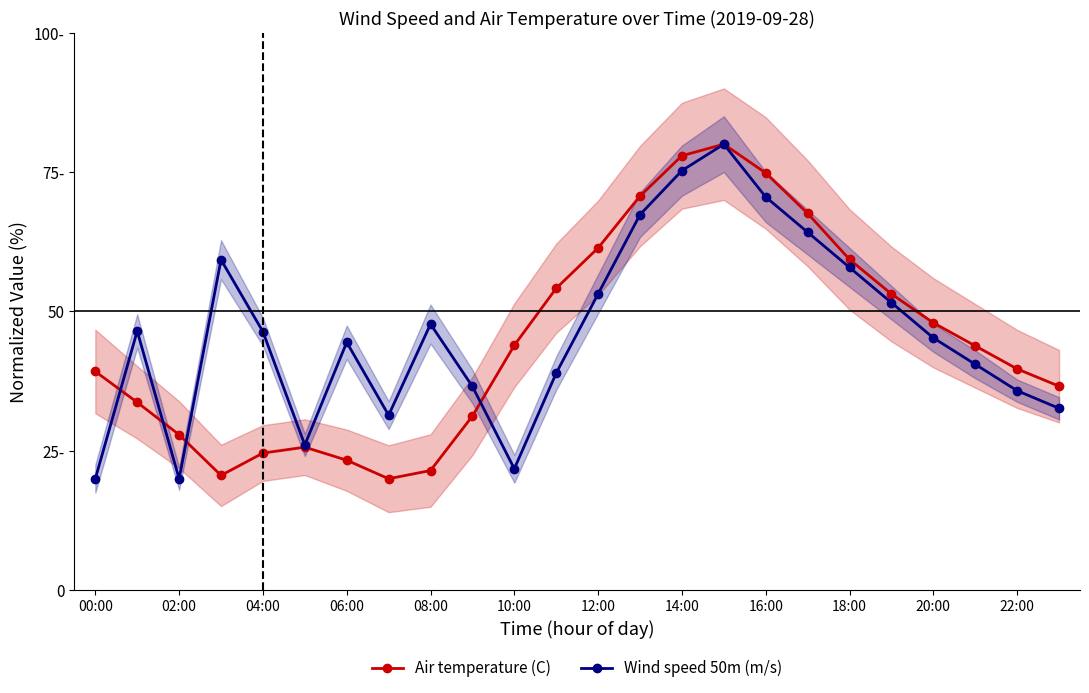

Reading left to right, what are all the values shown in this chart?

Air temperature (C): 39.2	33.7	27.9	20.6	24.6	25.7	23.3	20.0	21.5	31.2	43.9	54.2	61.4	70.7	77.9	80.0	74.8	67.6	59.3	53.1	48.0	43.8	39.7	36.6
Wind speed 50m (m/s): 20.0	46.5	20.0	59.3	46.4	26.1	44.5	31.4	47.7	36.5	21.8	38.9	53.2	67.4	75.3	80.0	70.5	64.2	57.9	51.6	45.3	40.5	35.8	32.6